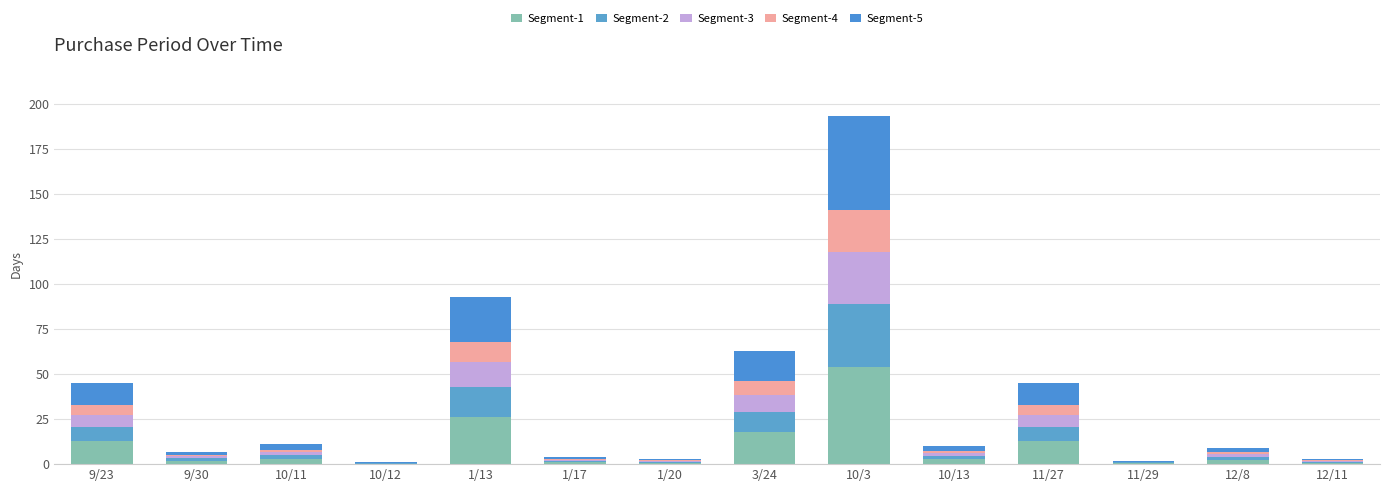

At how many categories does at least one series exceed 44?

1